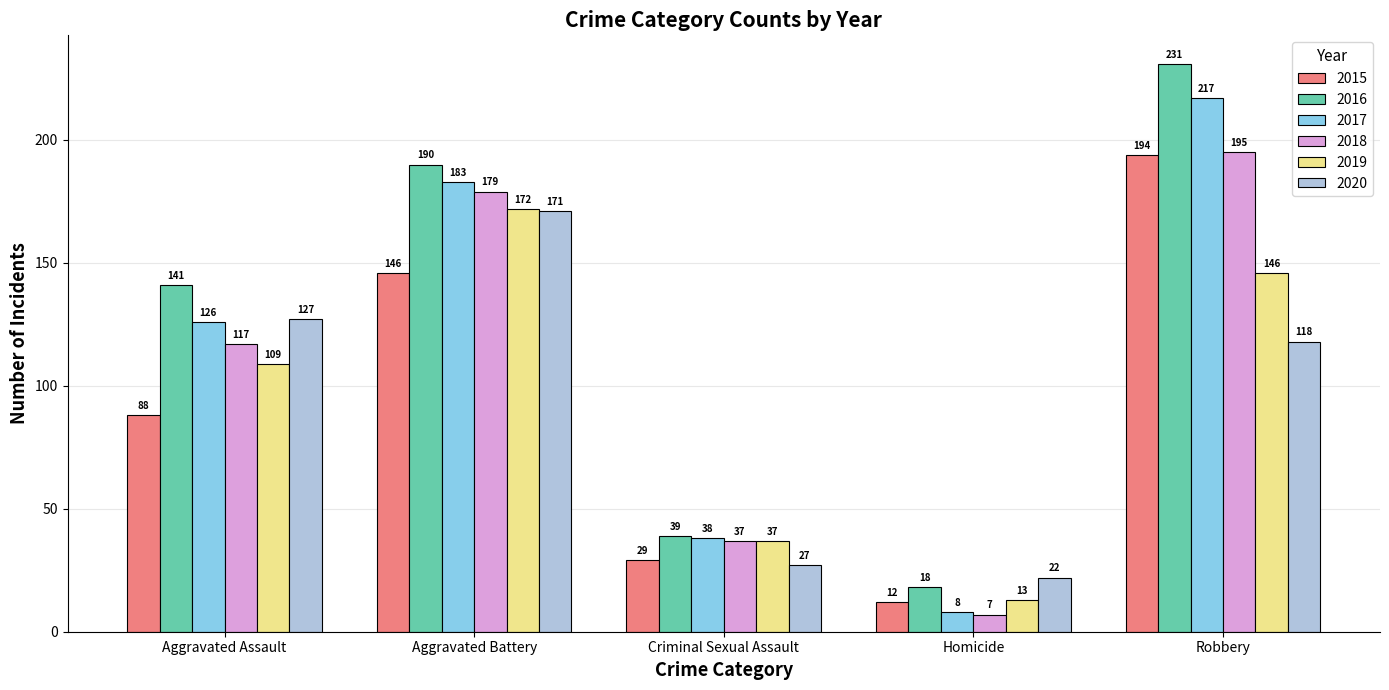

What is the difference between the maximum and second lowest values in the 2019 series?

135